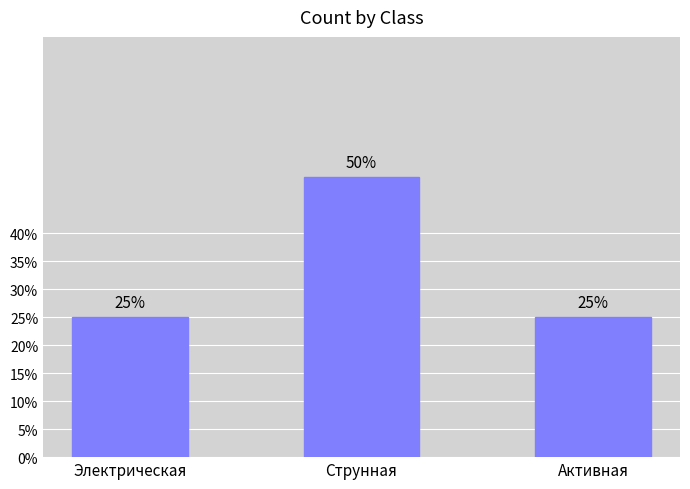

Does the chart contain any negative values?

No